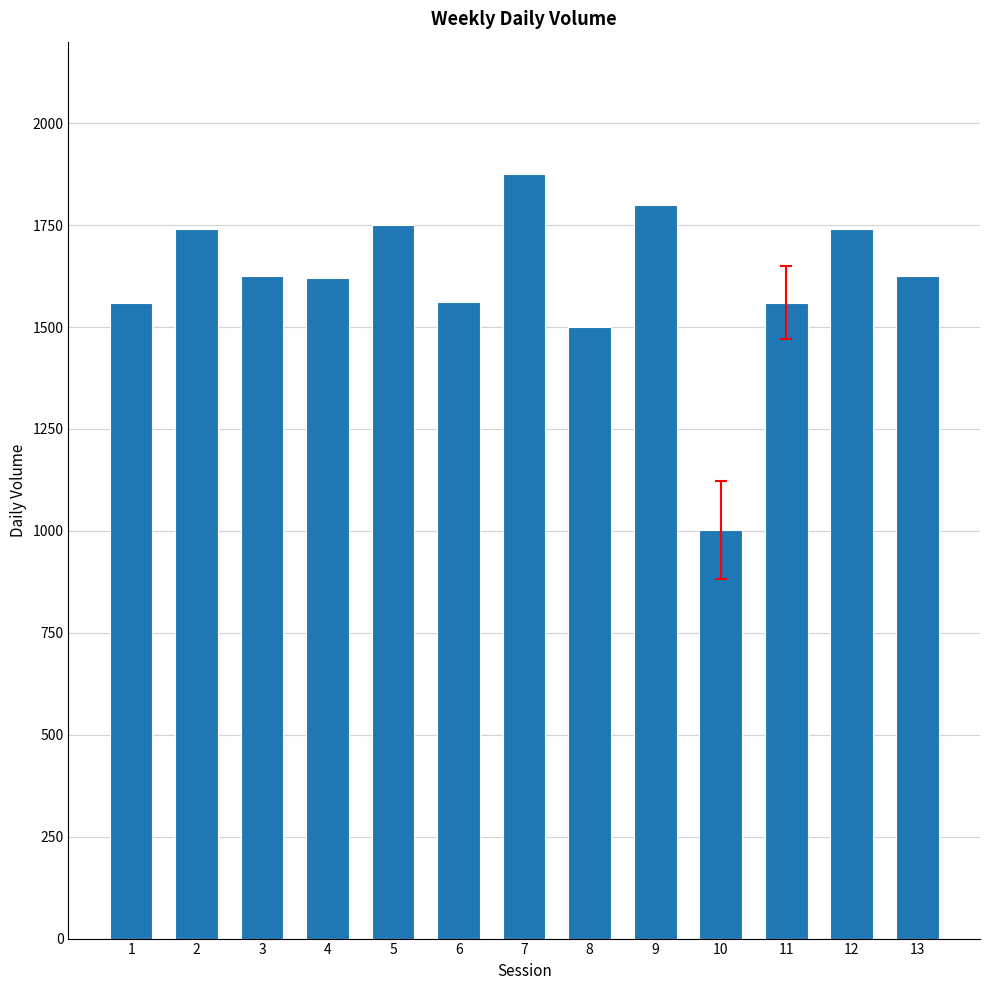

Which label corresponds to the smallest value in the chart?

10